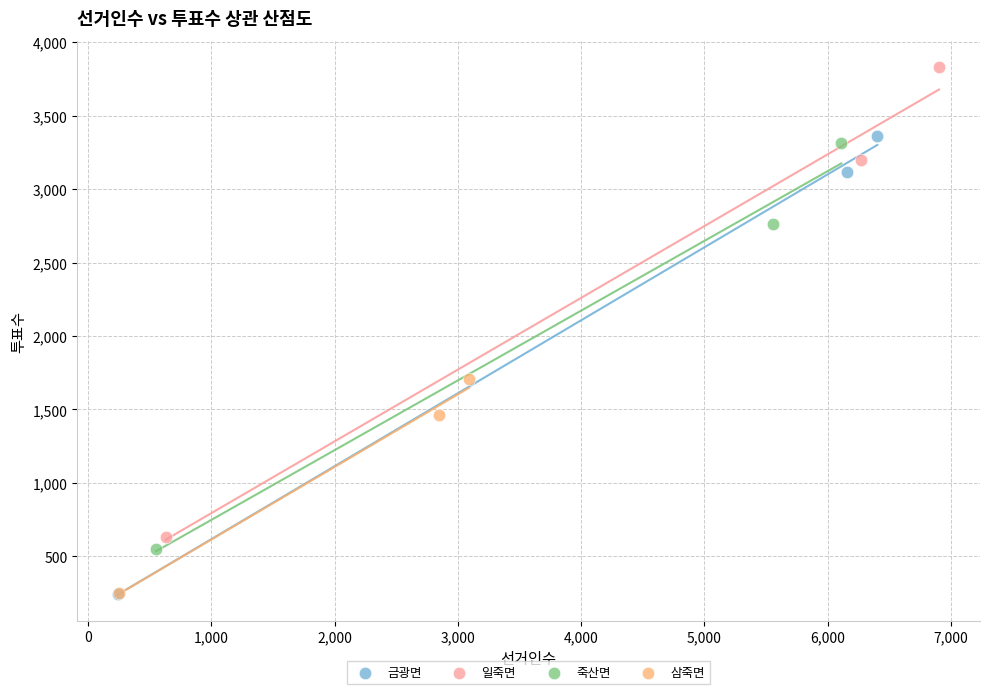

Which series reaches the maximum Y coordinate?

일죽면